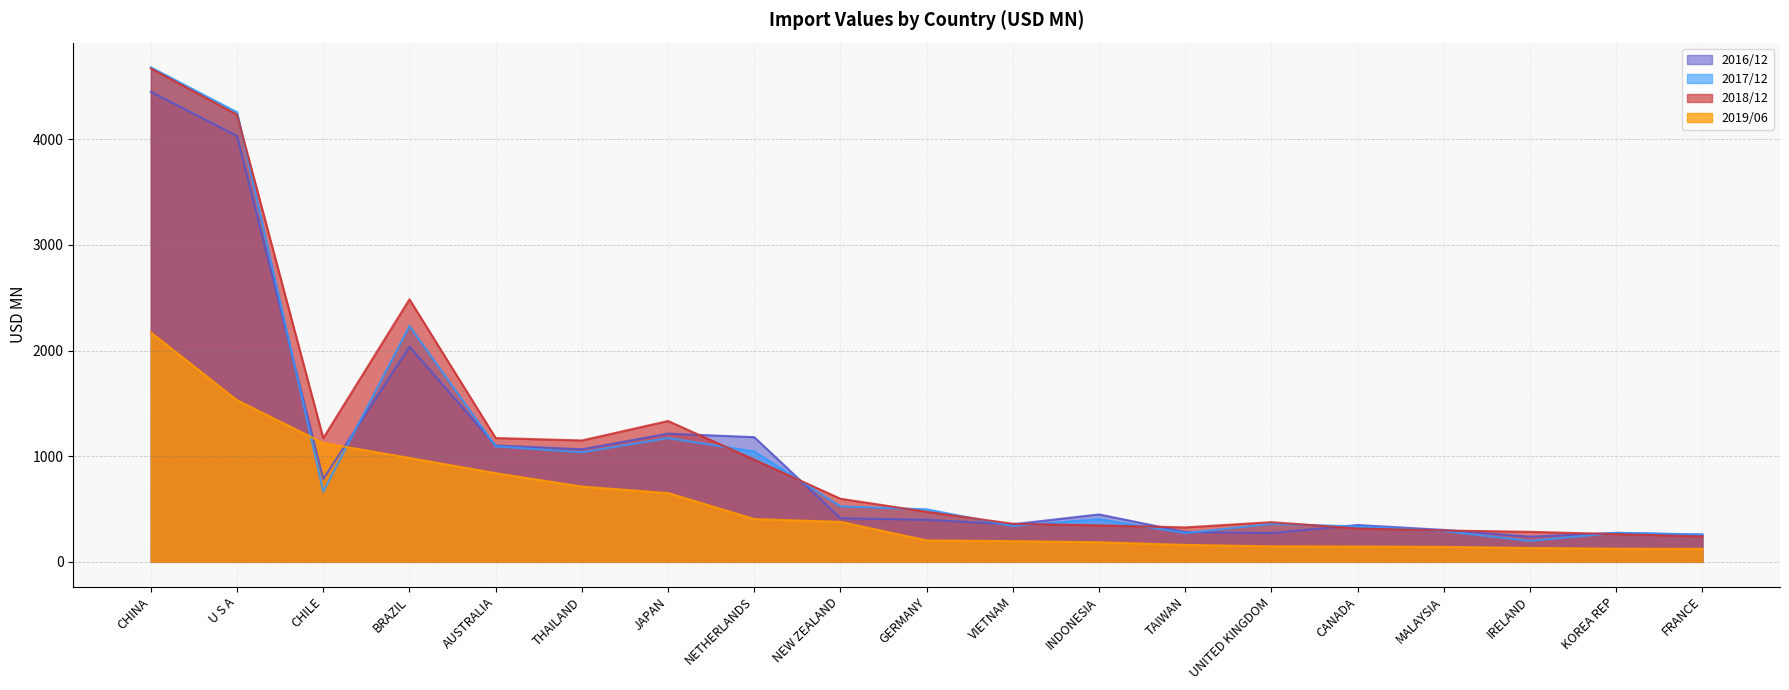

Which series has the largest total across all categories?

2018/12